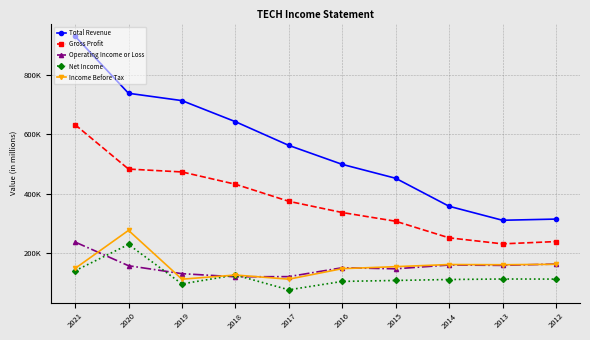

Is this an area chart (filled region under the line)?

No